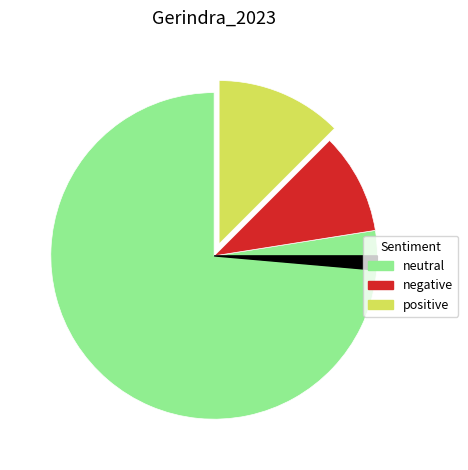

Is there any slice that represents more than half of the pie?

Yes